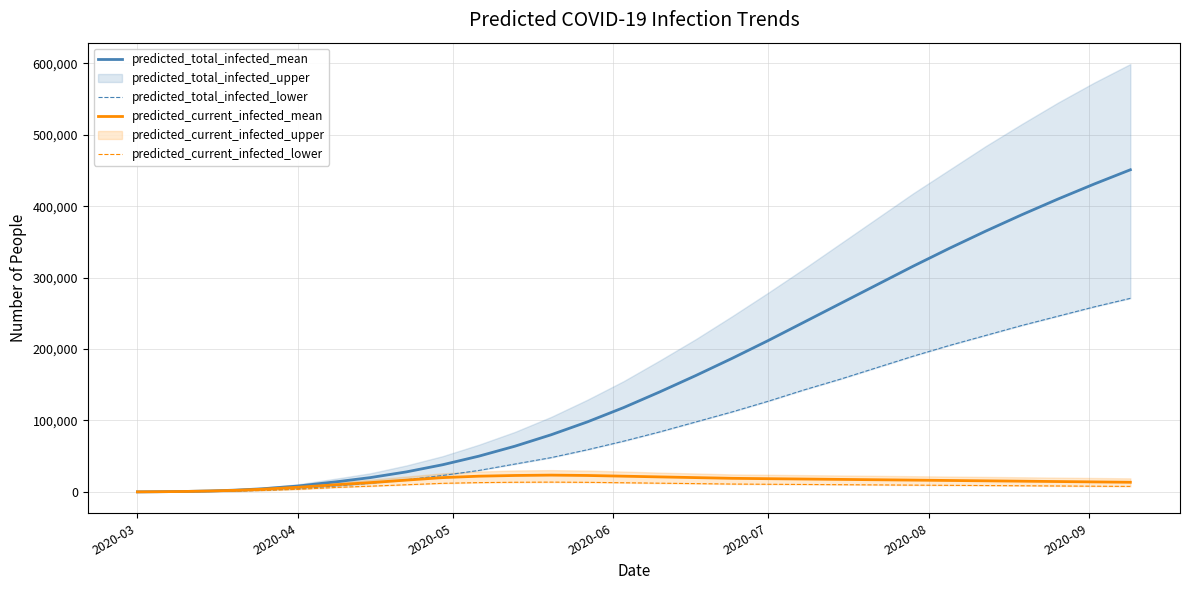

True or false: predicted_total_infected_mean and predicted_total_infected_lower intersect in this chart.

False